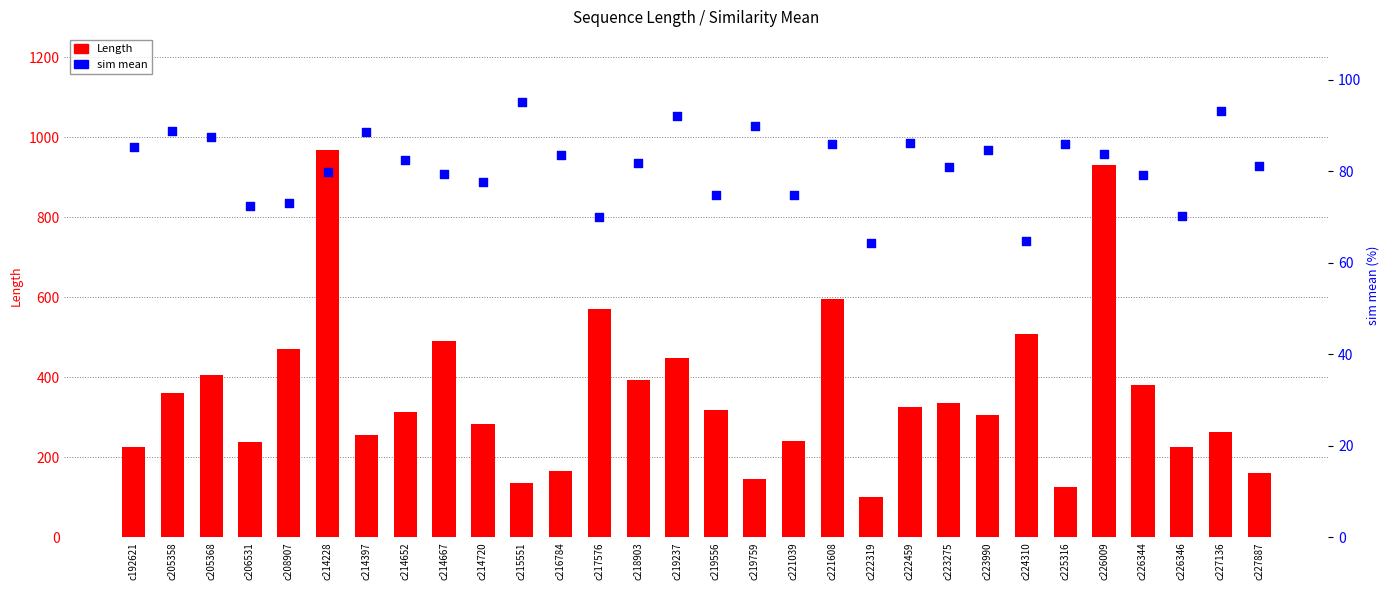

Which series contains the lowest Y value?

sim mean